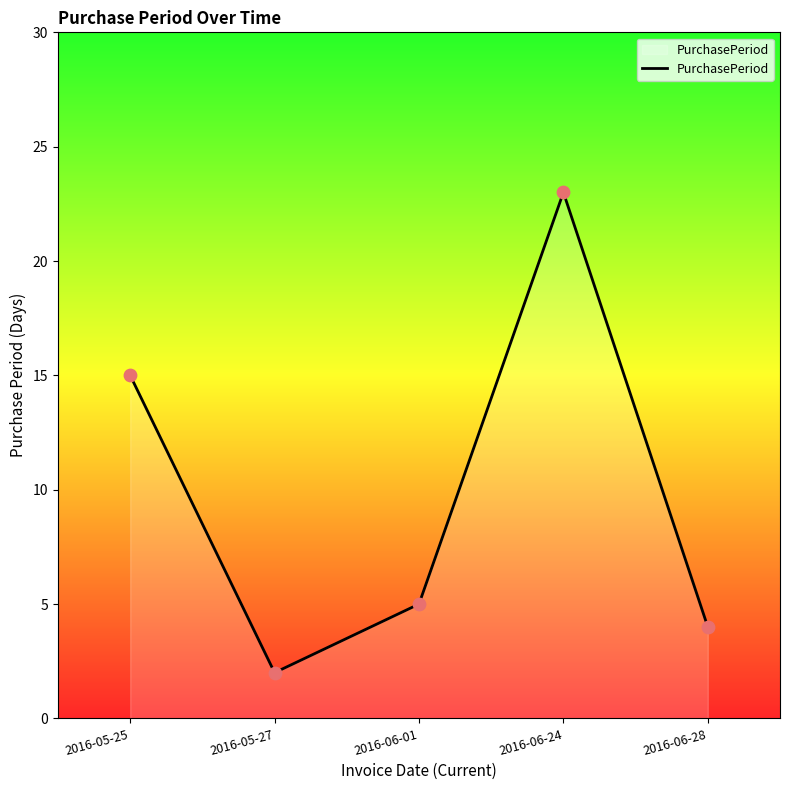

What is the ratio of the value at 2016-05-25 to the value at 2016-05-27?

7.5